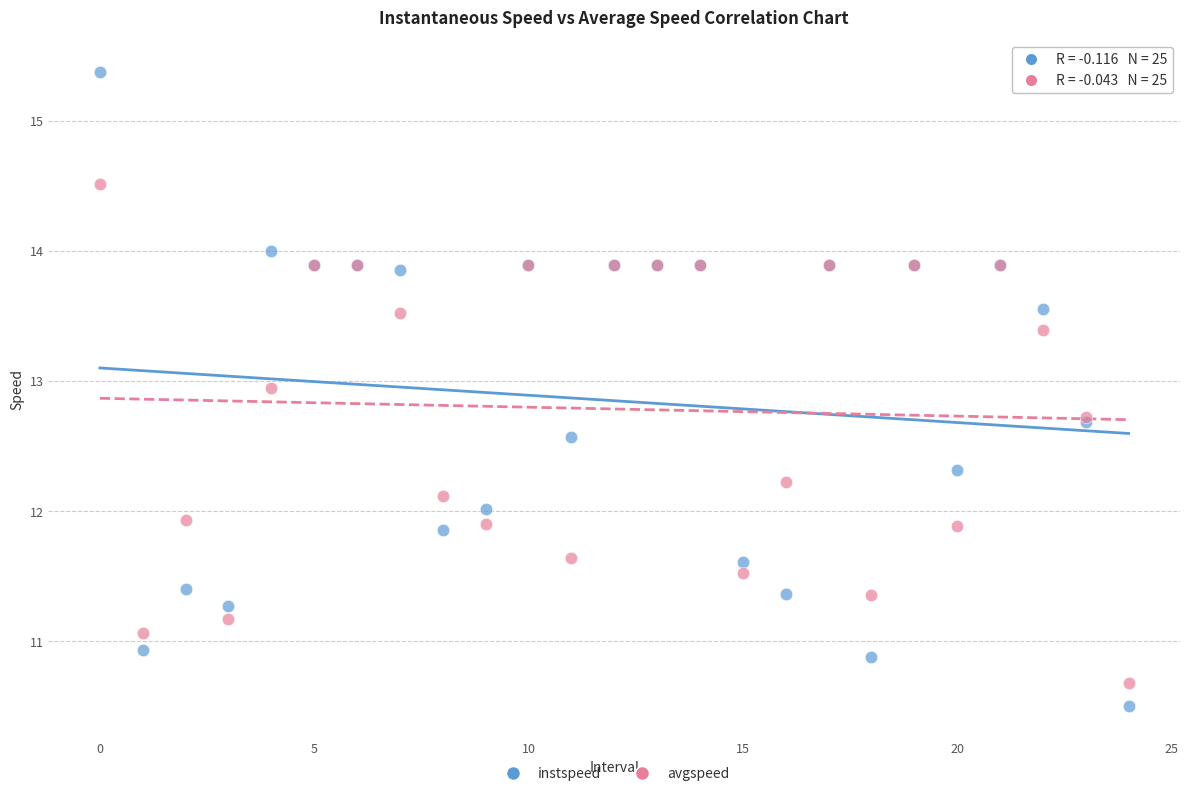

Which series has the largest Y range (max minus min)?

instspeed